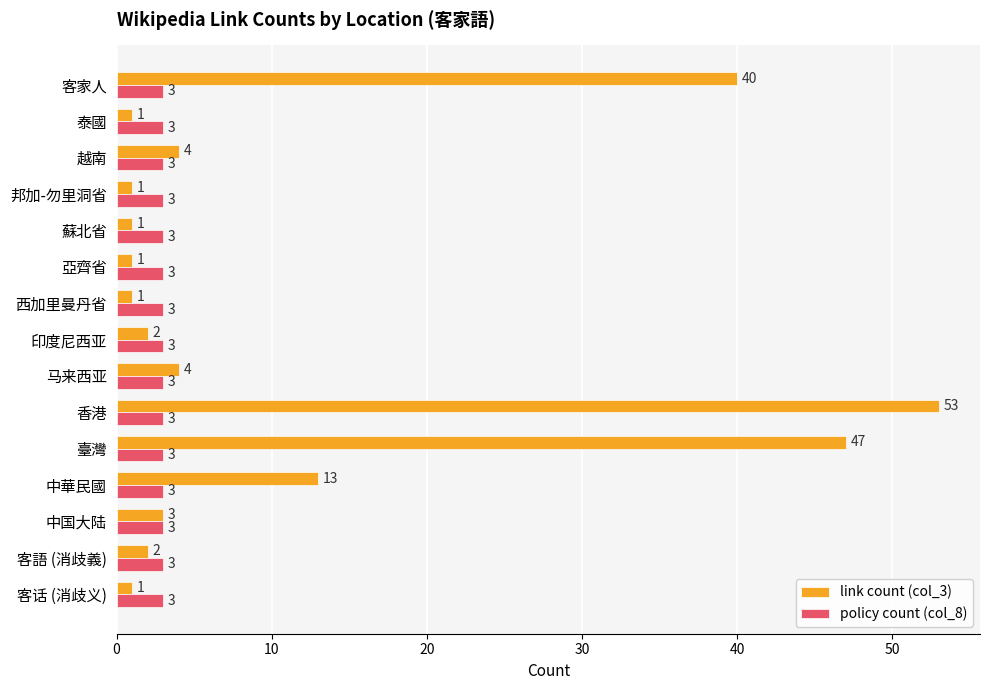

Rank the series at 蘇北省 from lowest to highest value.

link count (col_3), policy count (col_8)